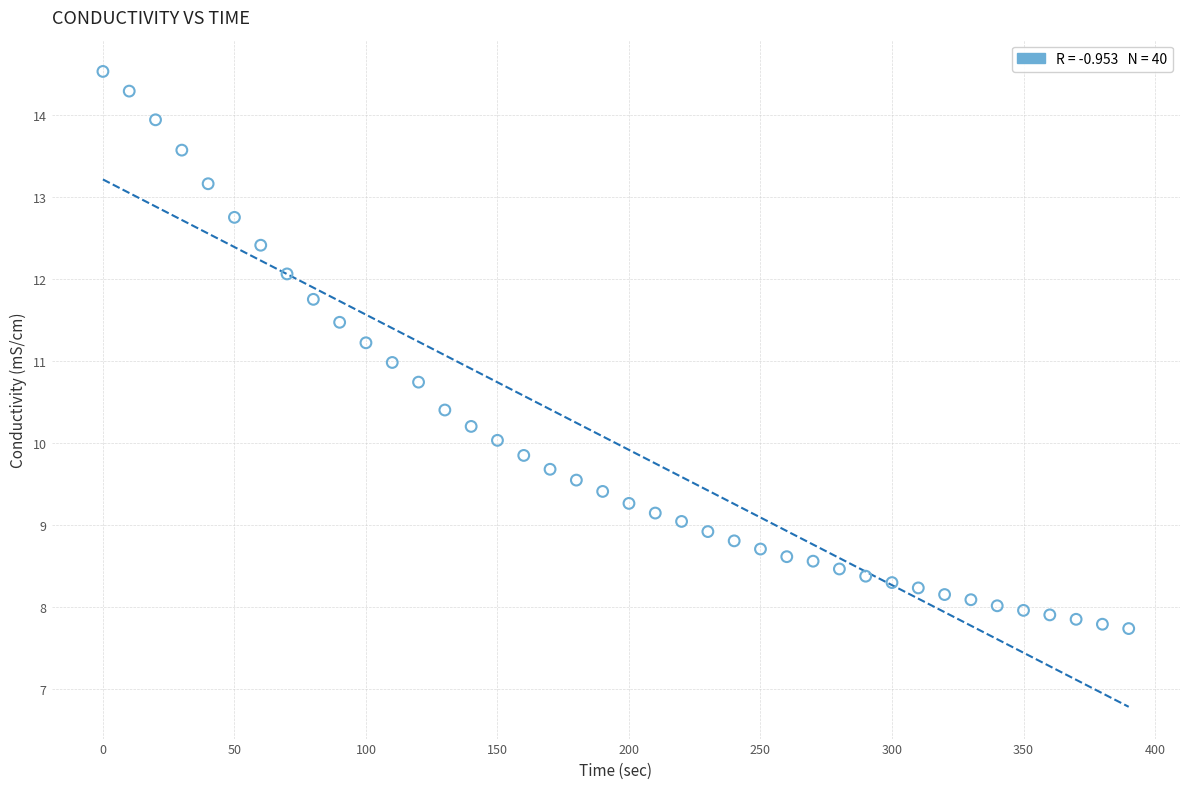

What is the range of Y values (max minus min)?

6.8